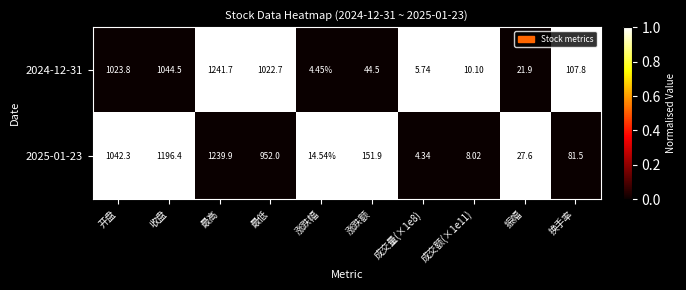

Where is 2025-01-23 nearest to the value 622?

最低